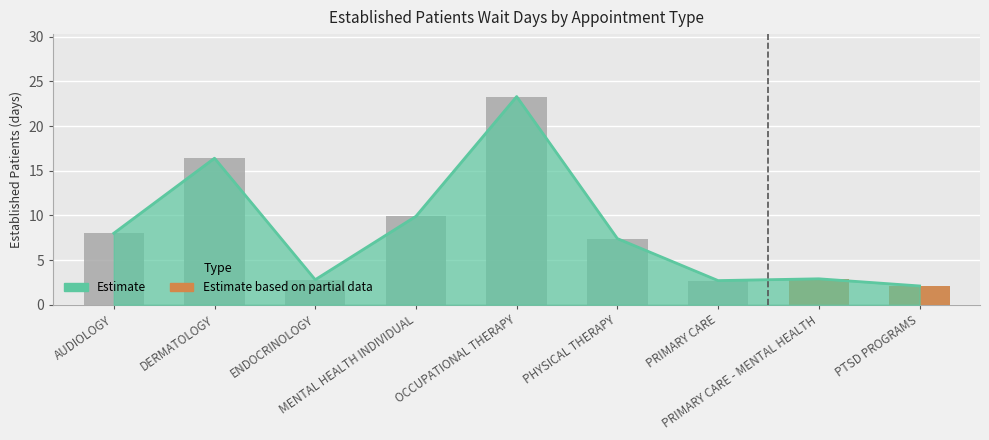

How many data points are less than 7?

4